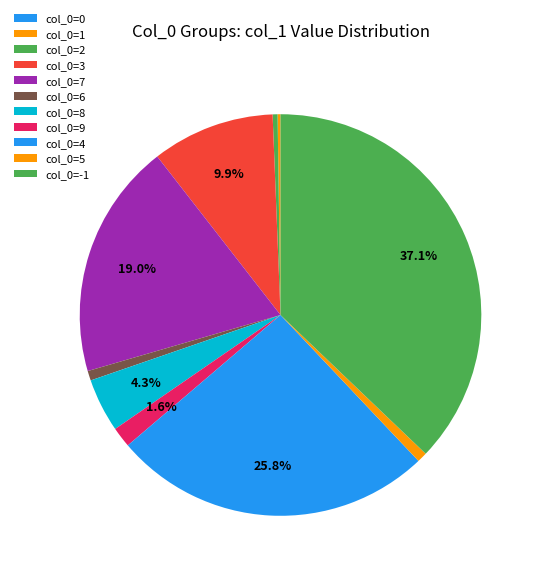

Is there any slice that represents more than half of the pie?

No